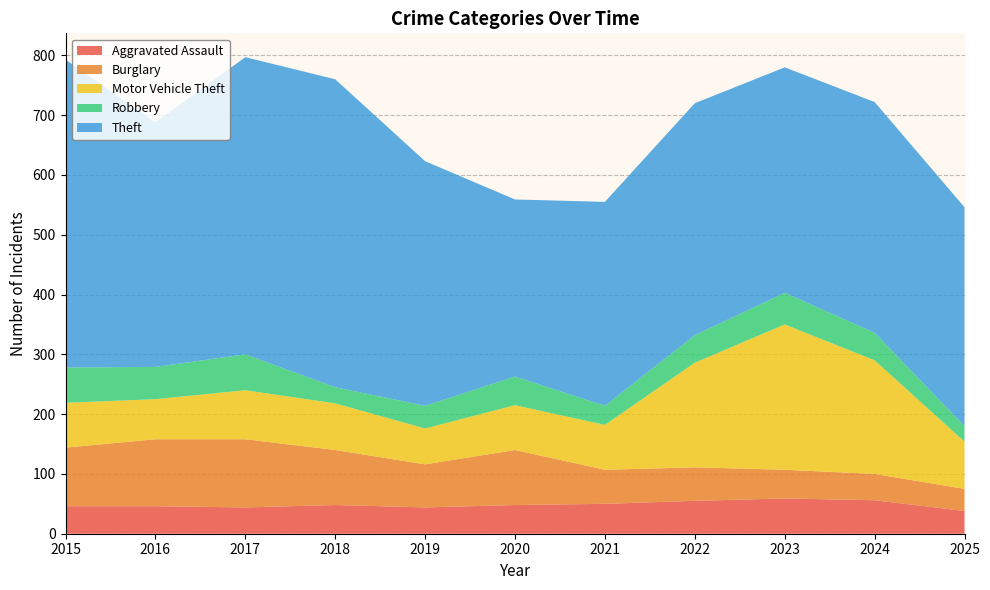

Reading left to right, extract all data points from this chart.

Aggravated Assault: 46	46	44	48	44	48	50	55	59	56	38
Burglary: 98	112	114	92	72	92	57	56	48	44	37
Motor Vehicle Theft: 75	67	82	78	60	75	75	175	243	190	79
Robbery: 59	54	60	27	38	48	32	46	53	46	26
Theft: 515	409	497	515	409	296	341	388	377	386	366